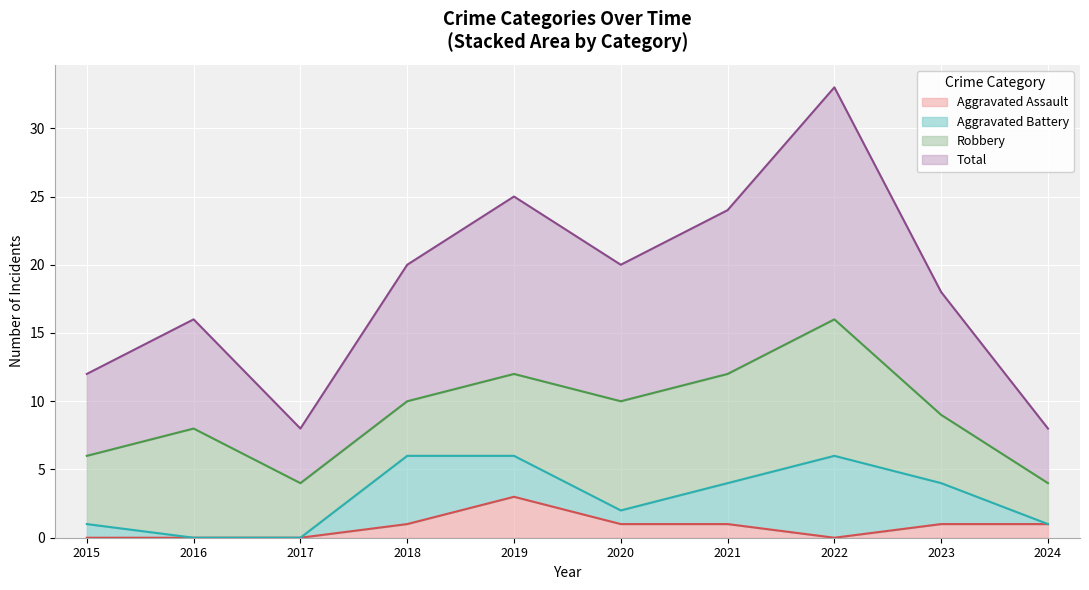

The value of Aggravated Assault at 2017 is -2. True or false?

False